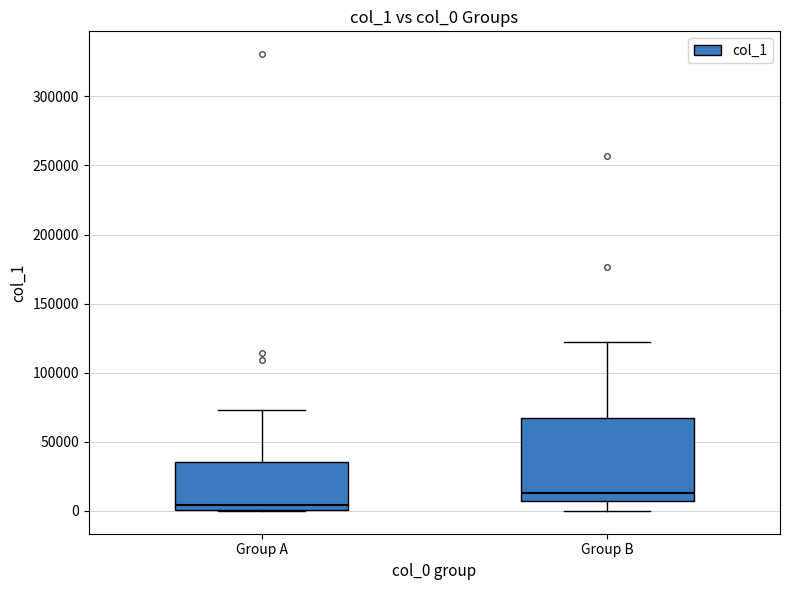

Which box has the highest median line?

Group B